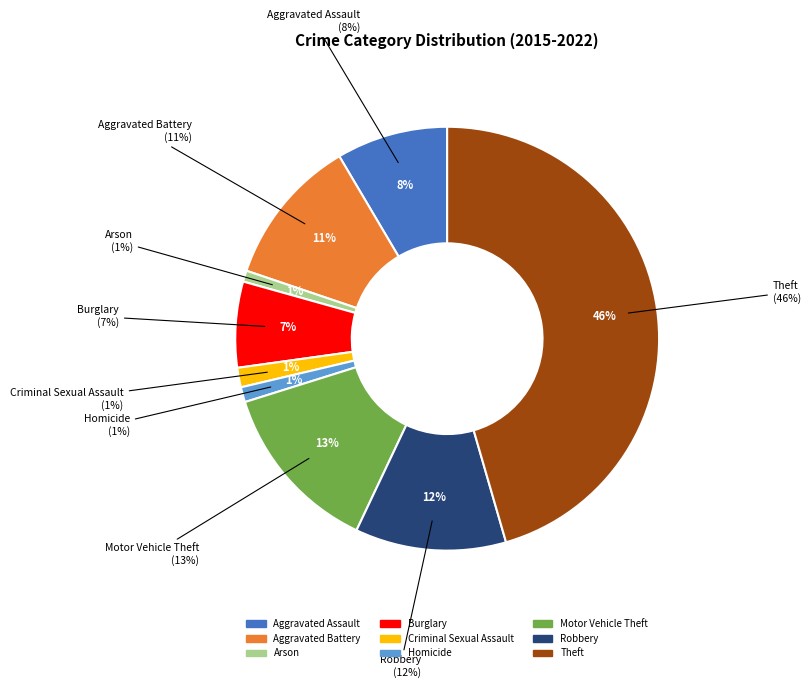

Count the number of slices in the pie.

9